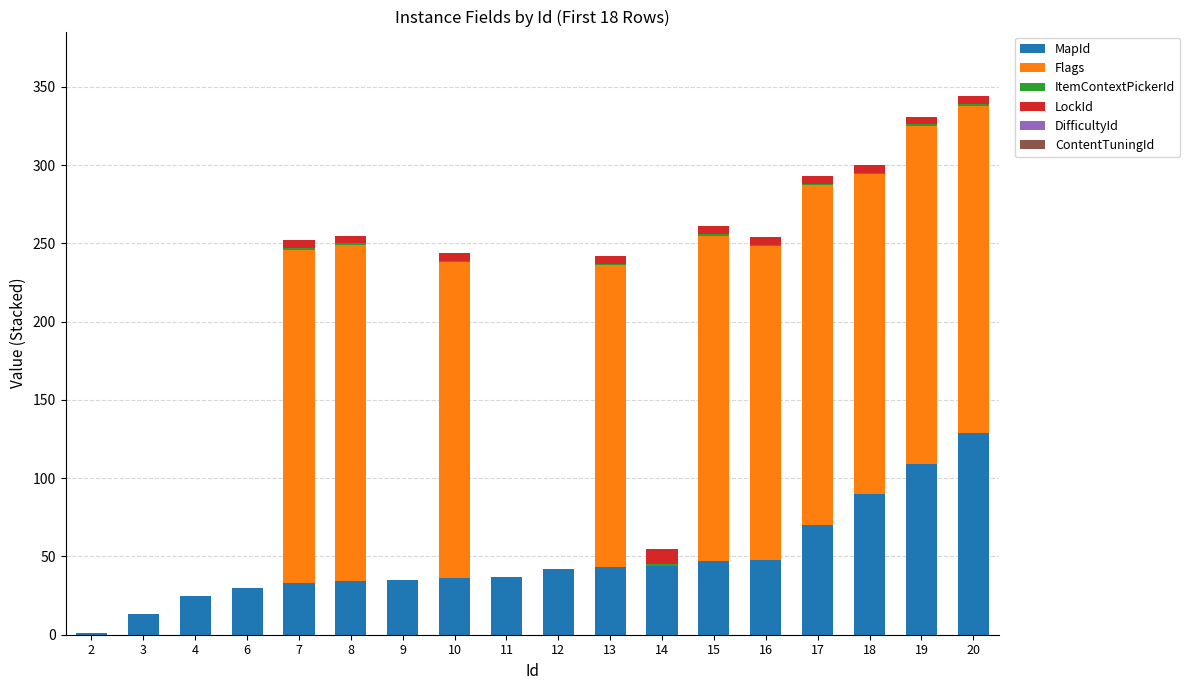

Is it true that MapId equals 42 at 12?

True